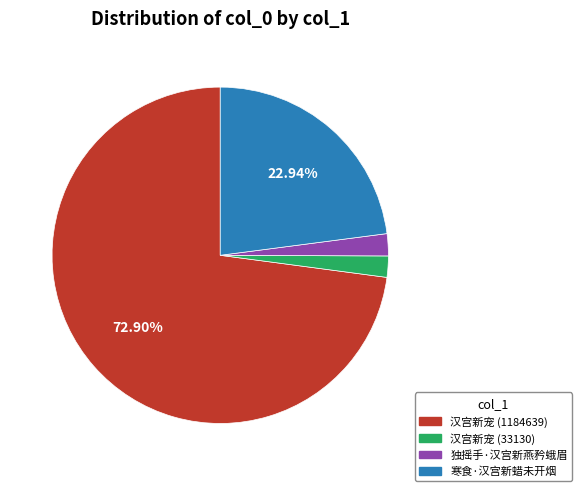

Is there a majority slice in this chart?

Yes